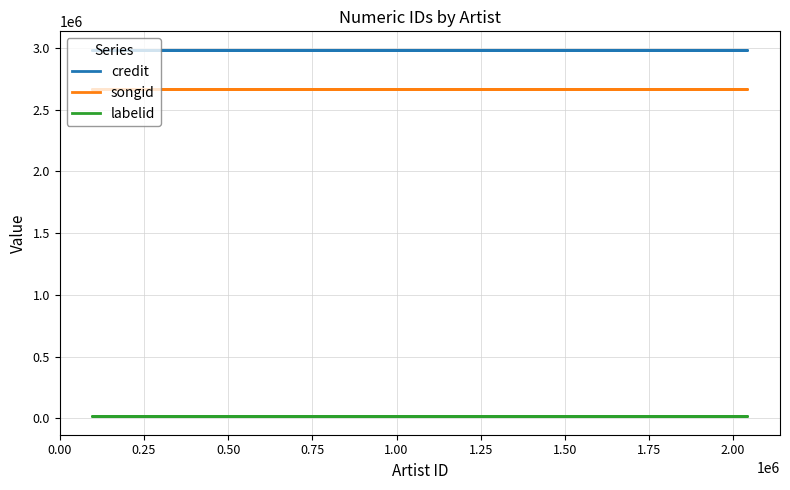

Rank the series by their maximum value, from lowest to highest.

labelid, songid, credit